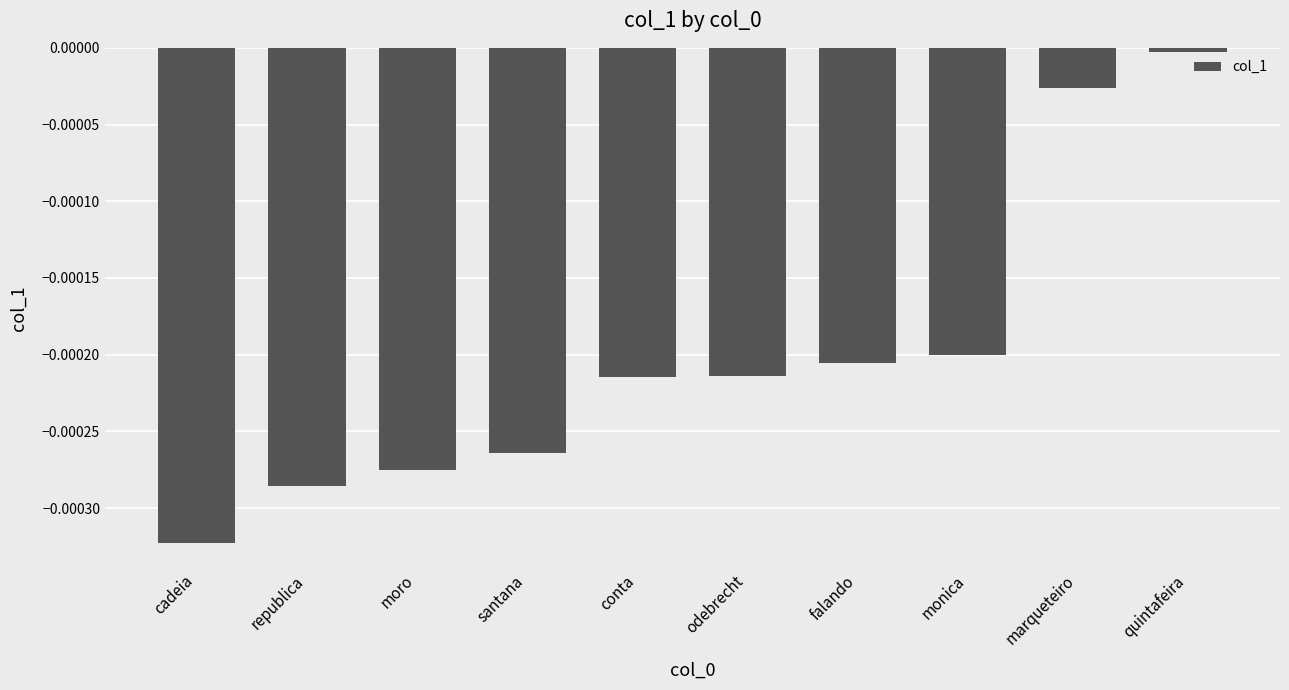

What position from the left is monica?

8